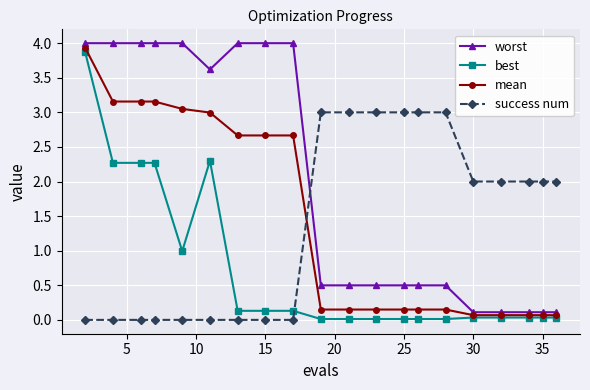

Does the chart have visible grid lines?

Yes